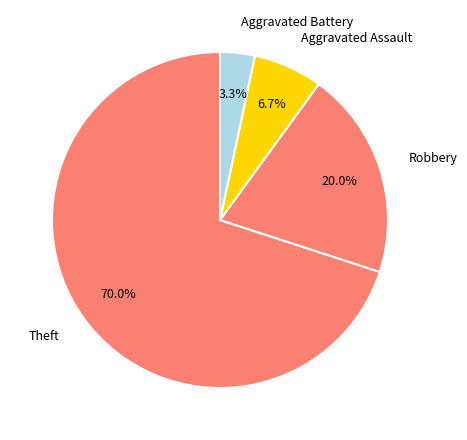

To the nearest percent, what percentage of the pie is Robbery?

20%